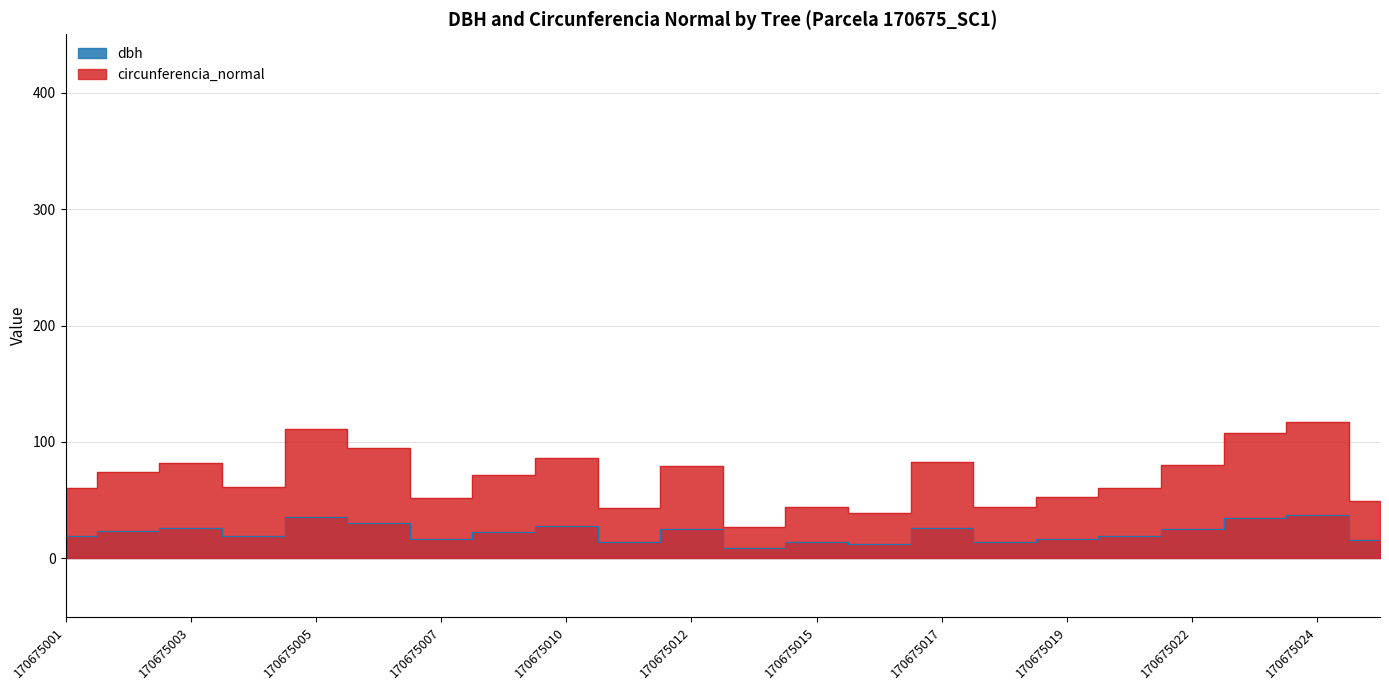

True or false: circunferencia_normal and dbh intersect in this chart.

False